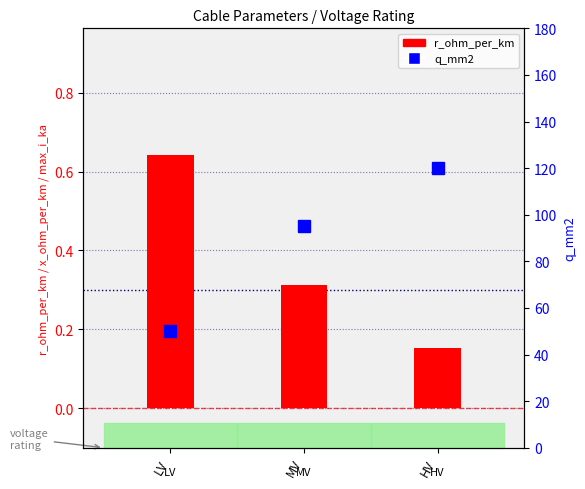

Rank the categories by r_ohm_per_km value from highest to lowest.

LV, MV, HV